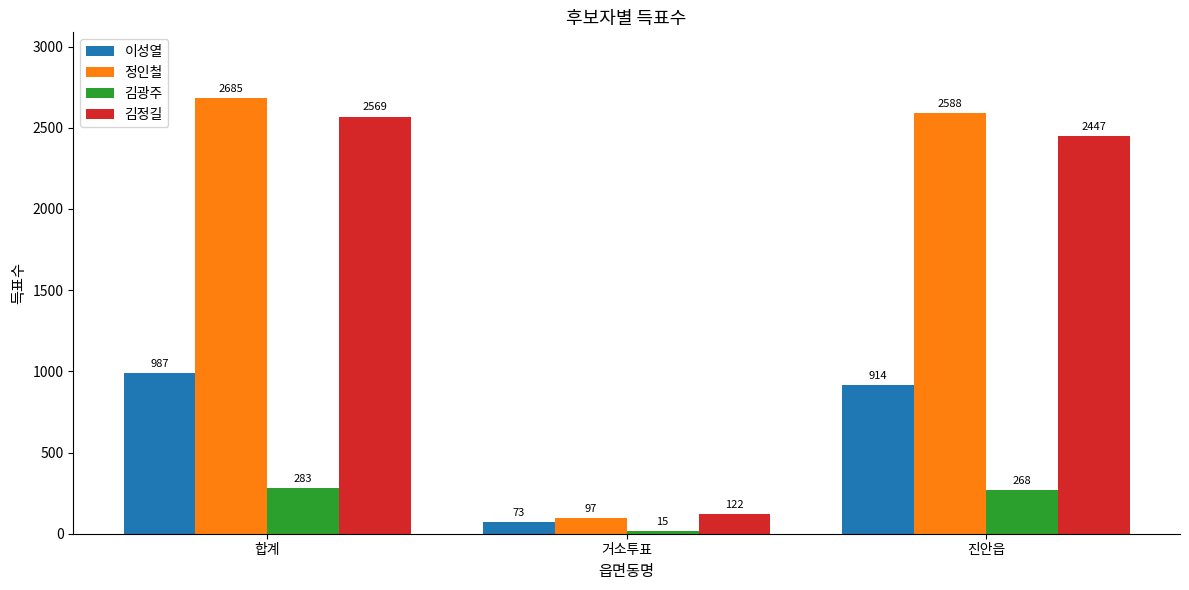

How many groups of bars are there?

3